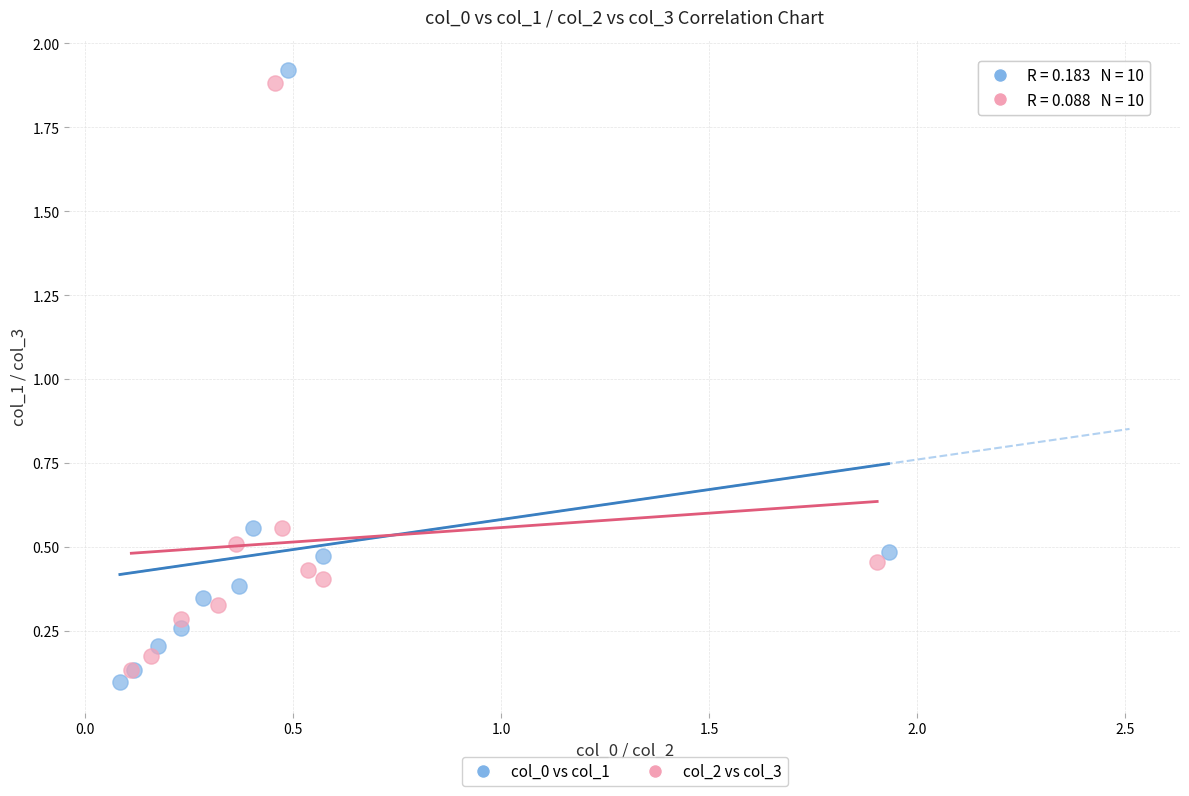

What are all the series names shown in the legend?

col_0 vs col_1, col_2 vs col_3